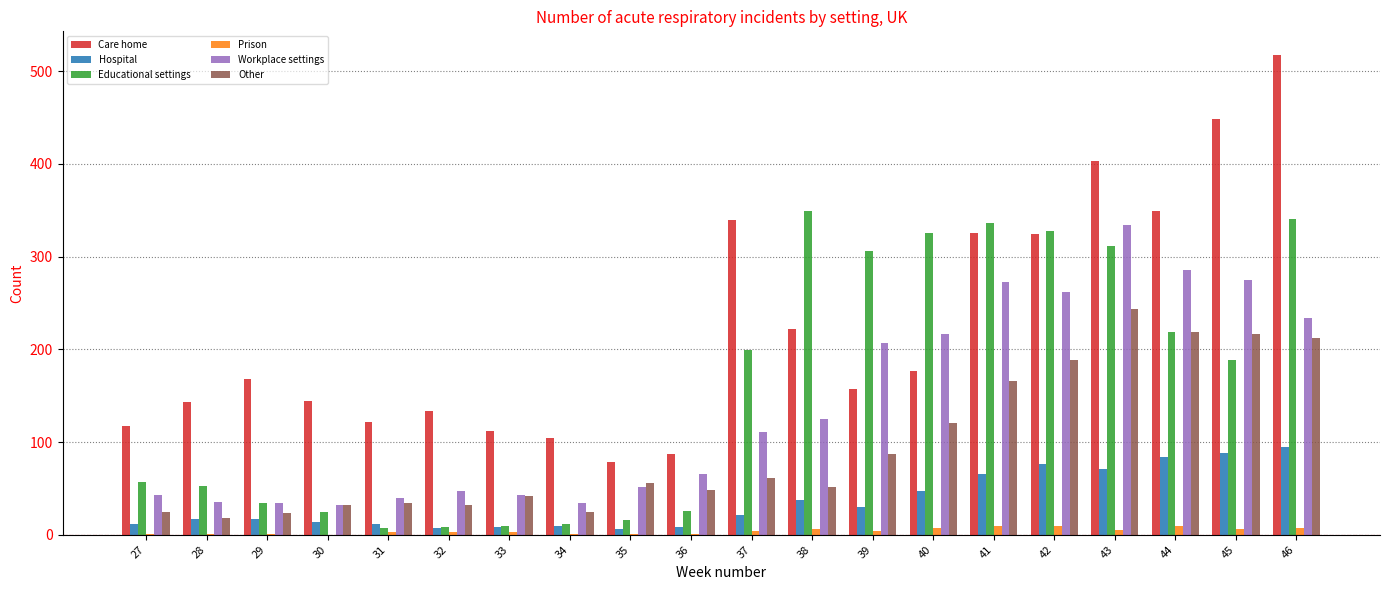

True or false: Prison has a value of 10 at 44.

True